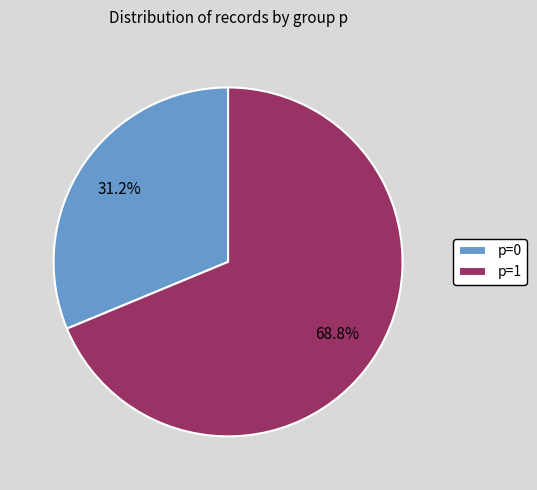

To the nearest percent, what is the combined percentage of p=1 and p=0?

100%